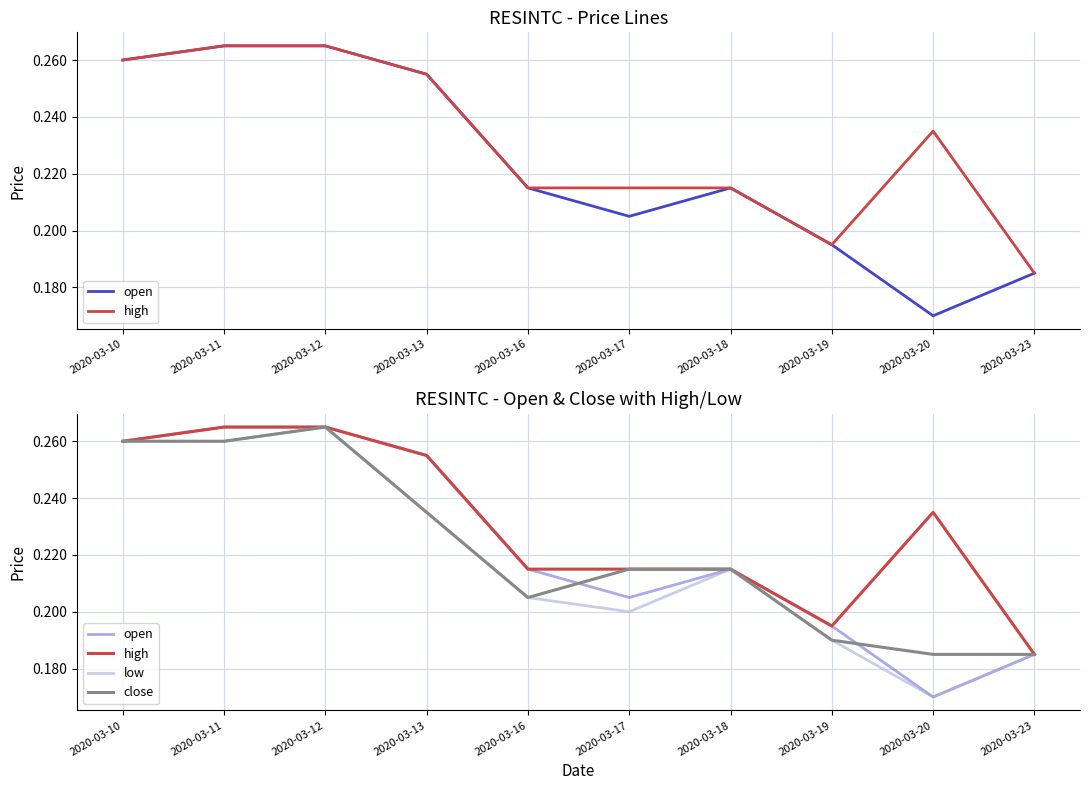

What value does the open series have at 2020-03-12?

0.3